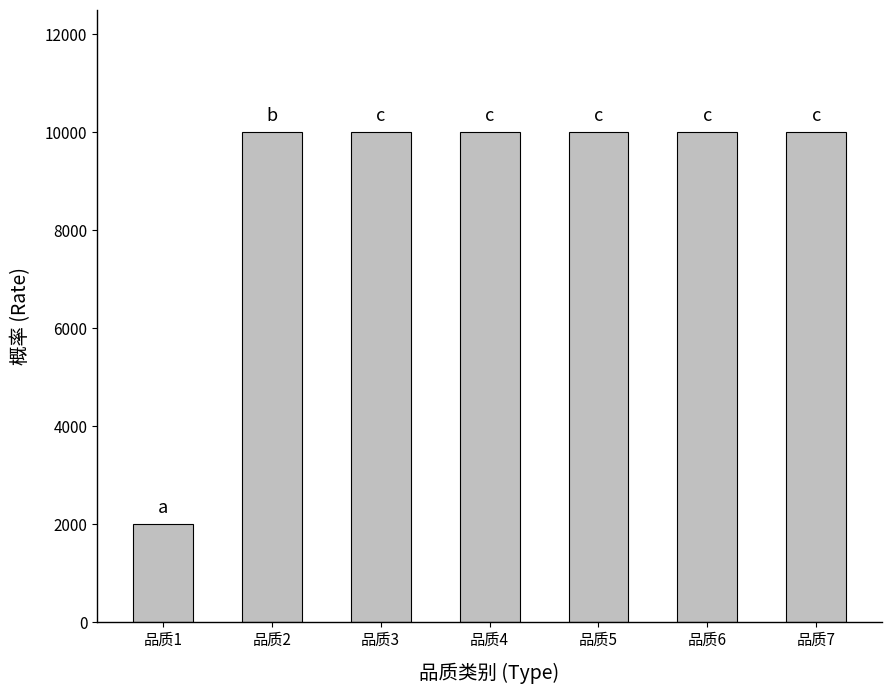

What is the maximum value shown in the chart?

10000